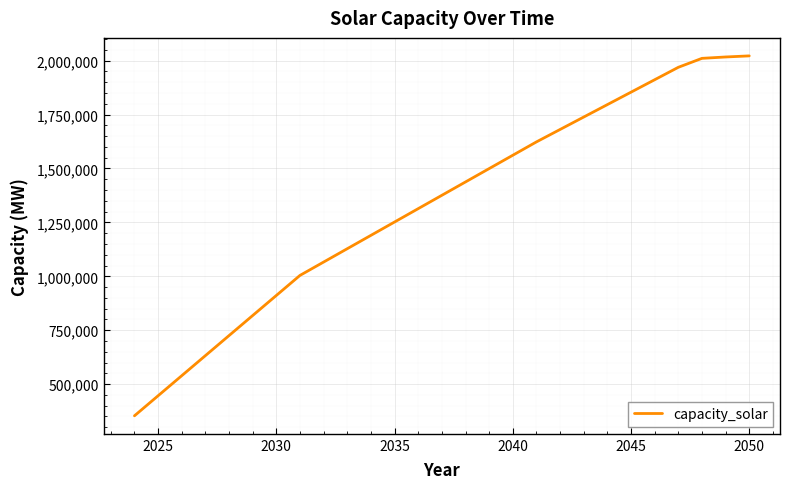

What is the greatest value displayed?

2022151.3